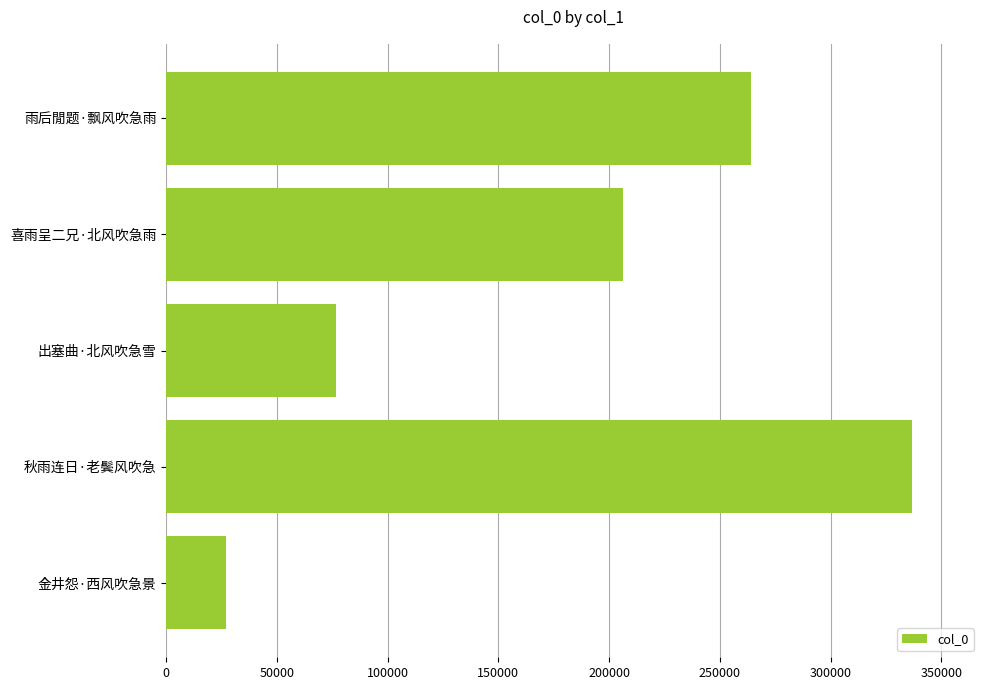

Where is the data nearest to the value 182056?

喜雨呈二兄·北风吹急雨